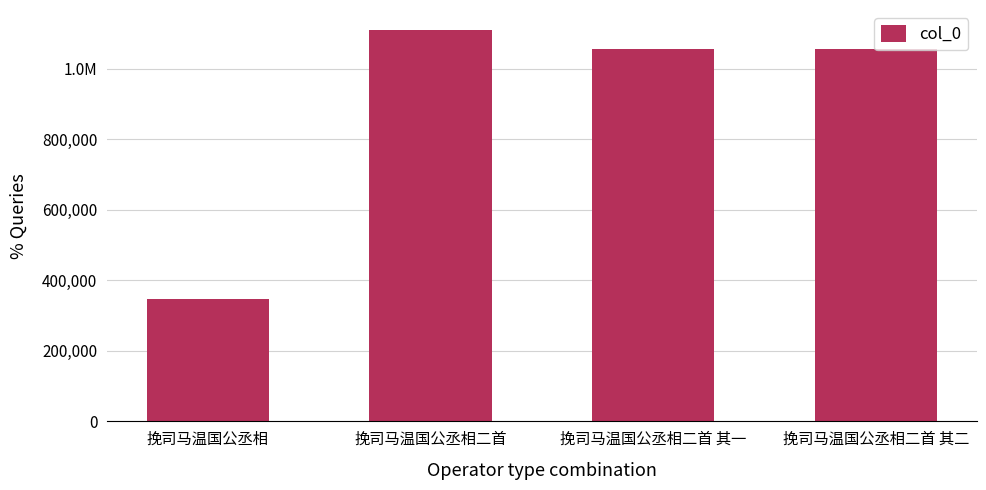

Approximately how many times larger is the value at 挽司马温国公丞相 compared to 挽司马温国公丞相二首 其一?

0.3